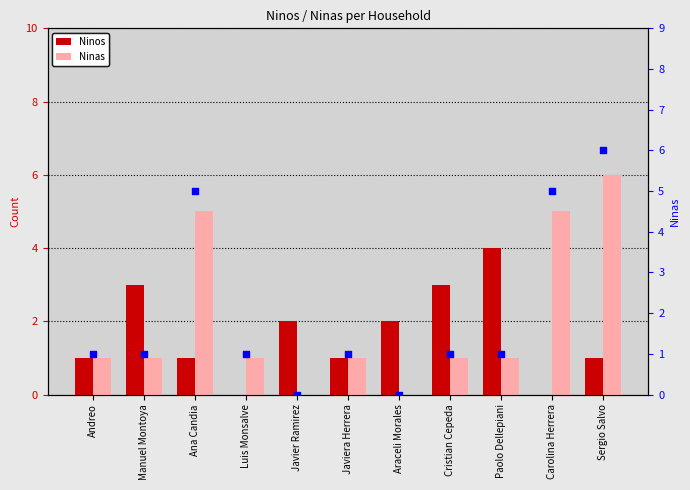

Which series reaches the minimum Y coordinate?

Ninos